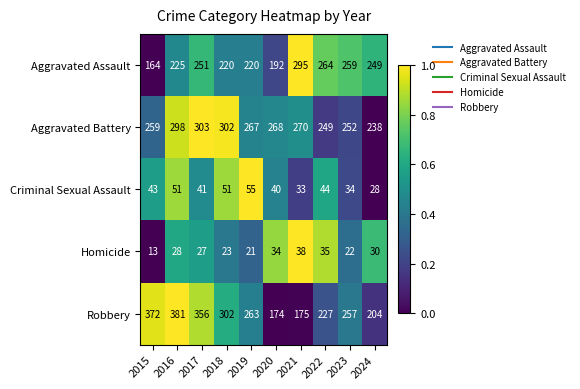

What is the difference between the maximum and minimum values in the Aggravated Assault series?

131